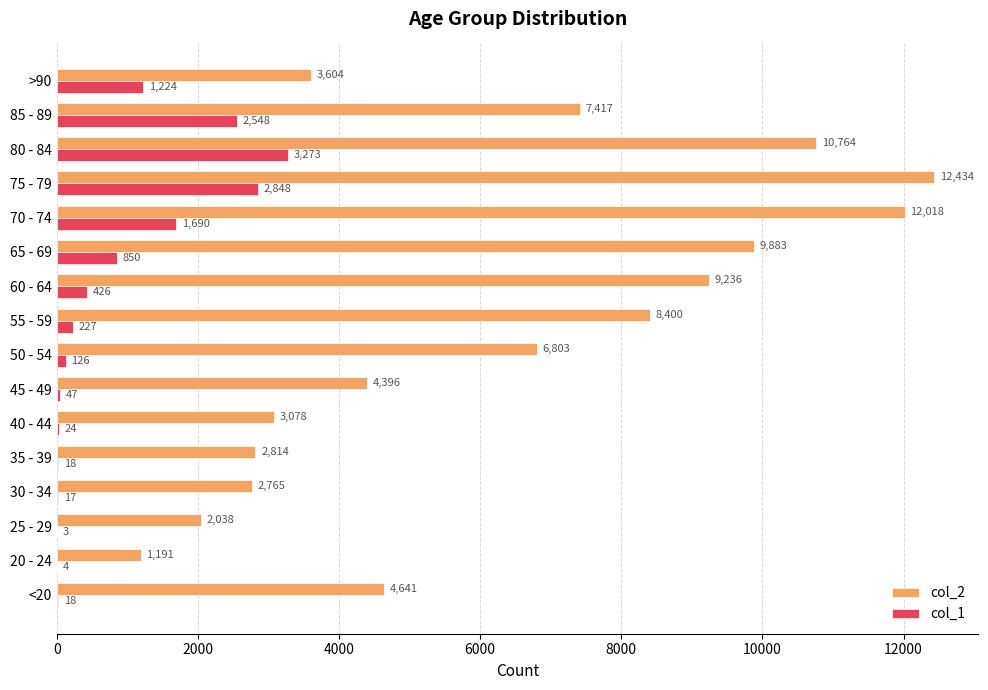

What is the sum of all col_1 values?

13343